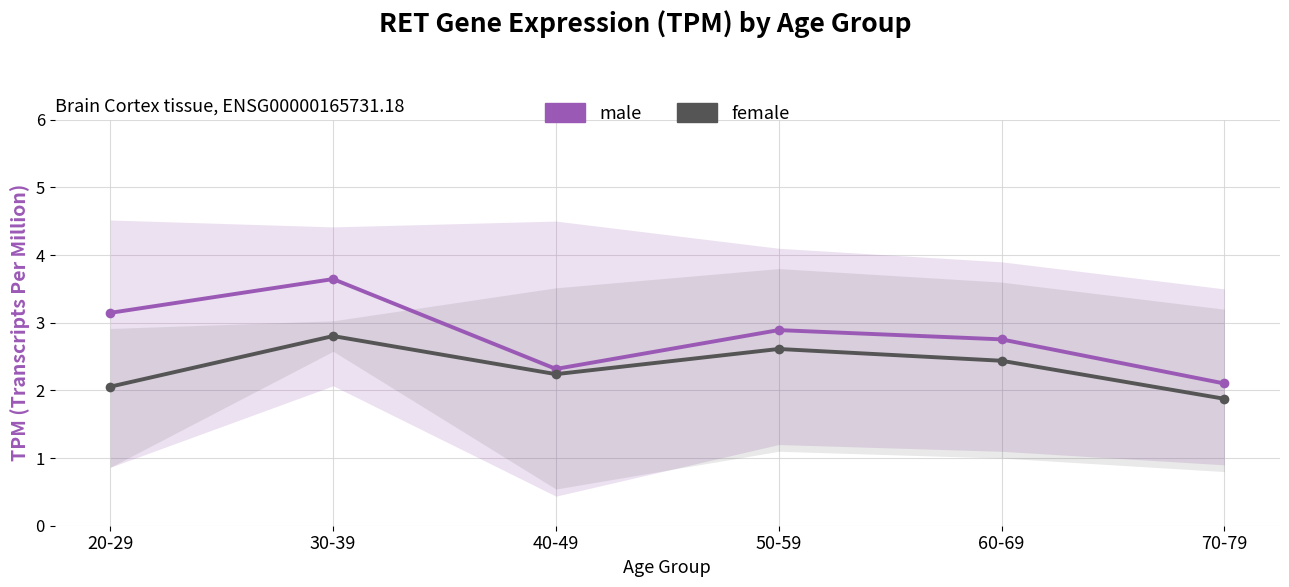

What is the label of the 1st point from the right?

70-79